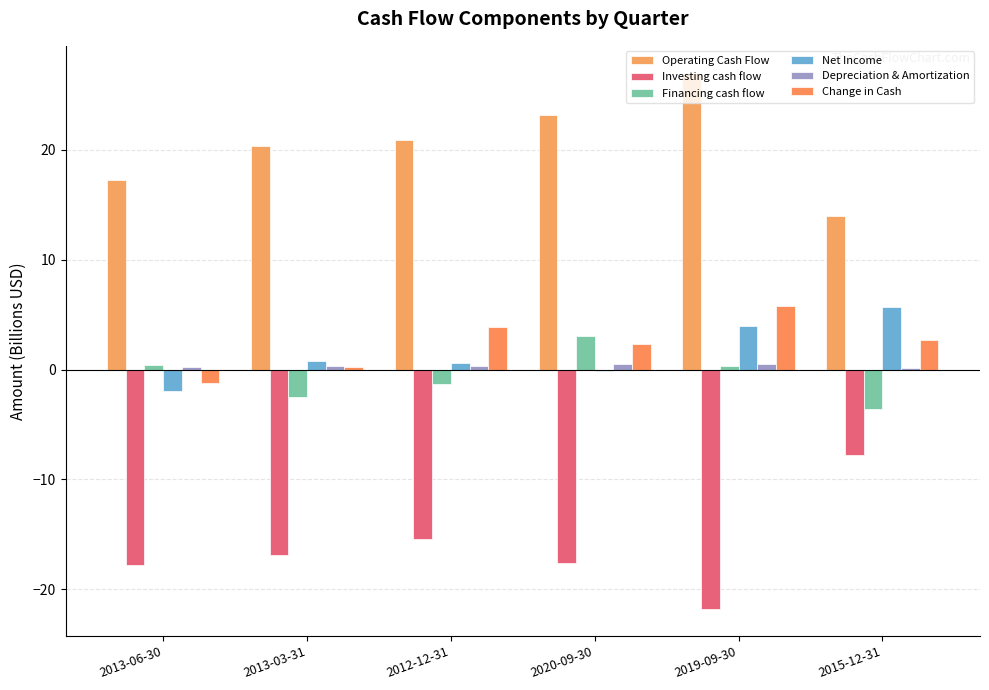

What is the label of the 2nd bar from the left?

2013-03-31